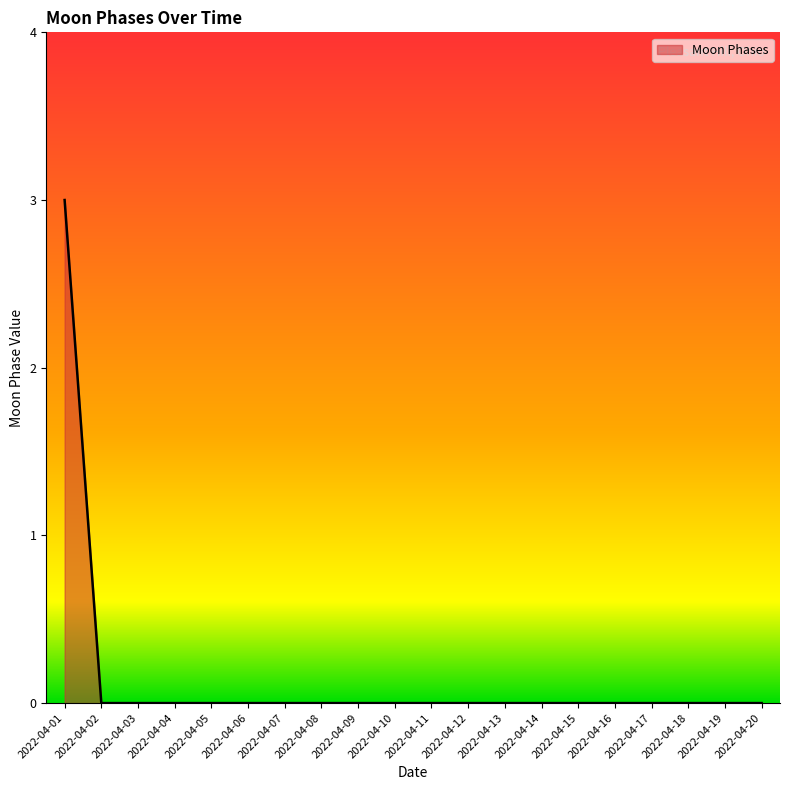

What is the difference between the values at 2022-04-19 and 2022-04-01?

3